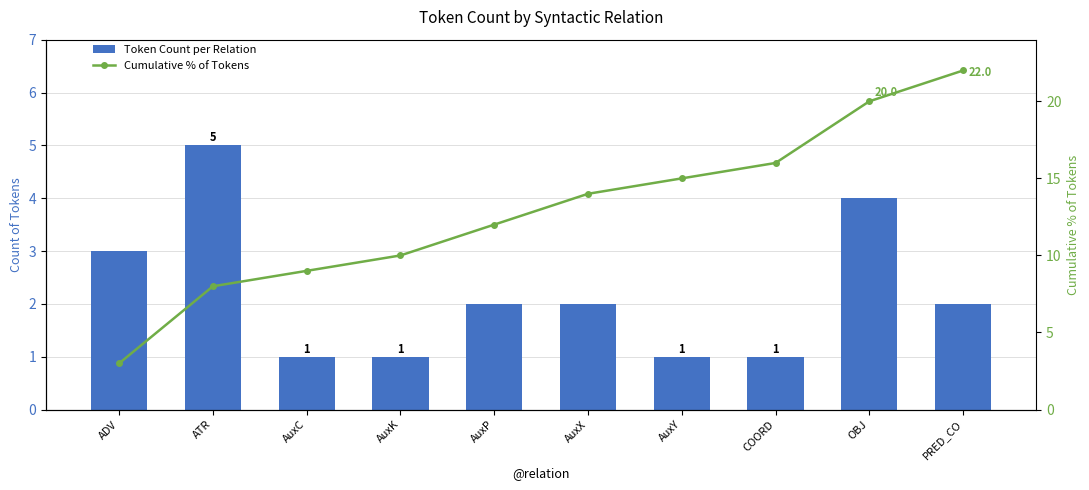

Are the bars grouped side by side (vs. stacked)?

Yes